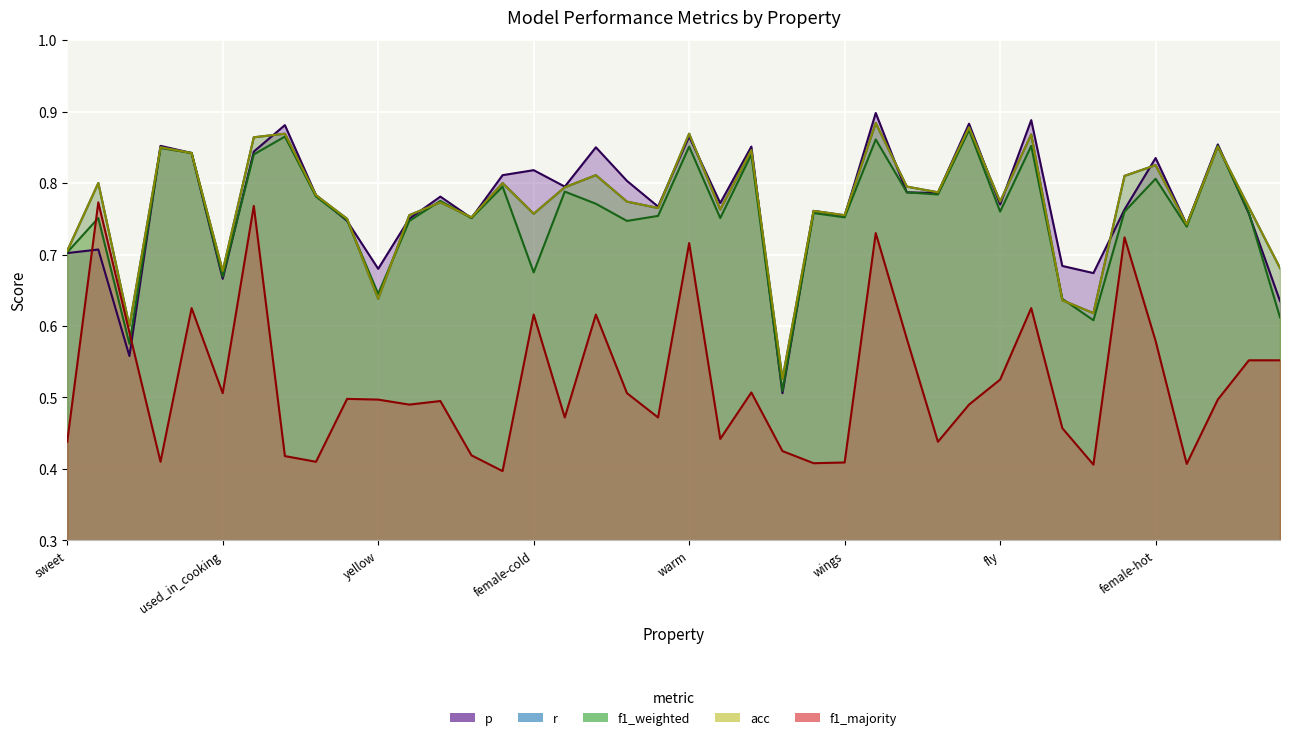

What is the sum of the f1_weighted values at female-sweet and used_in_cooking?

1.5